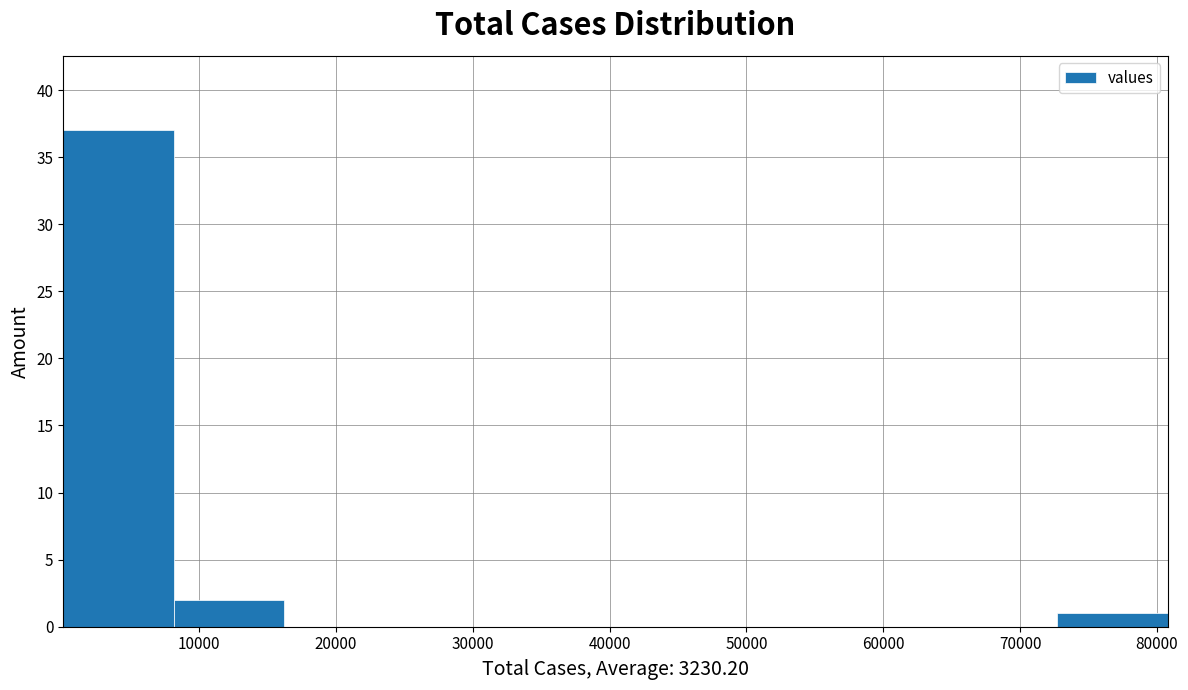

Reading left to right, list every bar in this chart as the range it spans on the x-axis followed by its height. Neither the bar edges nor the heights are printed on the chart, so give them approximately, as read against the axes.

0 to 8000: 37
8000 to 16000: 2
16000 to 24000: 0
24000 to 32000: 0
32000 to 40000: 0
40000 to 49000: 0
49000 to 57000: 0
57000 to 65000: 0
65000 to 73000: 0
73000 to 81000: 1